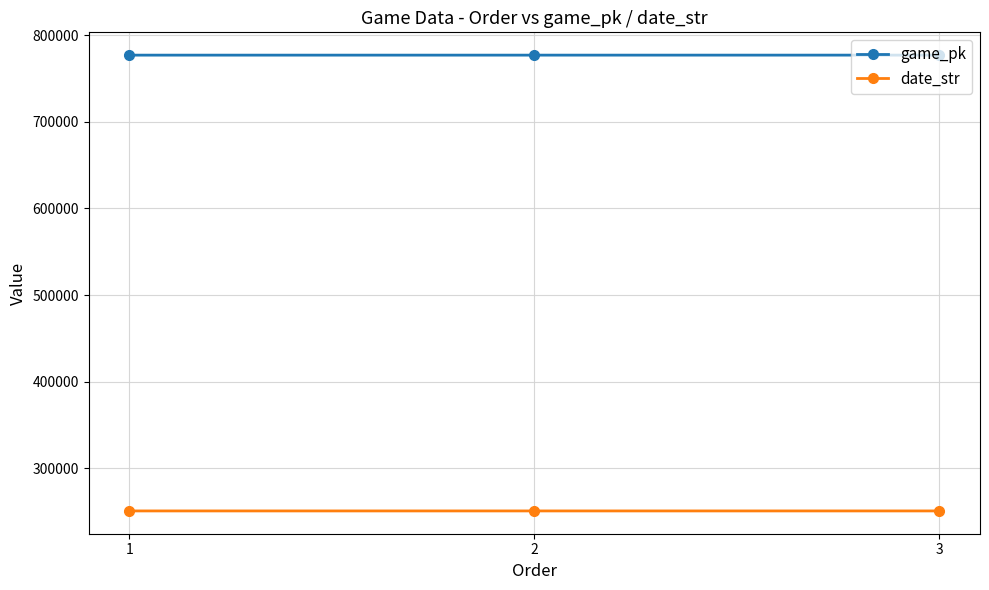

What is the difference between the game_pk values at 1 and 2?

11